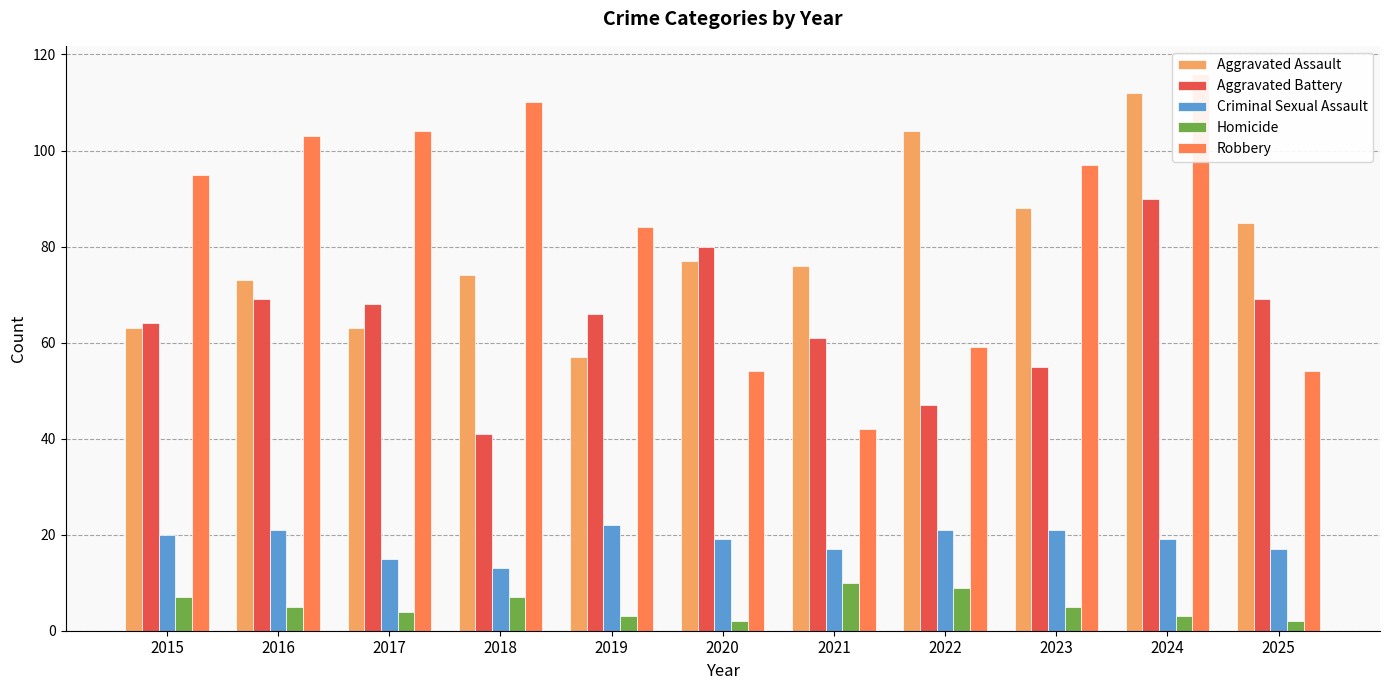

Reading left to right, list all the values displayed in this chart.

Aggravated Assault: 2015=63	2016=73	2017=63	2018=74	2019=57	2020=77	2021=76	2022=104	2023=88	2024=112	2025=85
Aggravated Battery: 2015=64	2016=69	2017=68	2018=41	2019=66	2020=80	2021=61	2022=47	2023=55	2024=90	2025=69
Criminal Sexual Assault: 2015=20	2016=21	2017=15	2018=13	2019=22	2020=19	2021=17	2022=21	2023=21	2024=19	2025=17
Homicide: 2015=7	2016=5	2017=4	2018=7	2019=3	2020=2	2021=10	2022=9	2023=5	2024=3	2025=2
Robbery: 2015=95	2016=103	2017=104	2018=110	2019=84	2020=54	2021=42	2022=59	2023=97	2024=116	2025=54